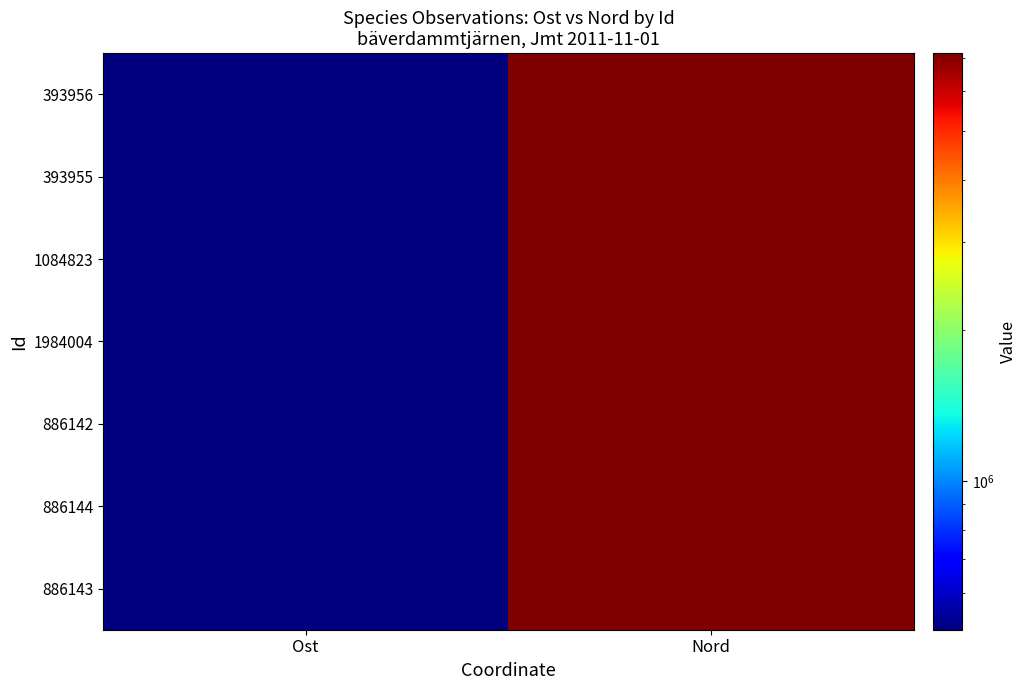

Which series changed the most between Ost and Nord?

393956